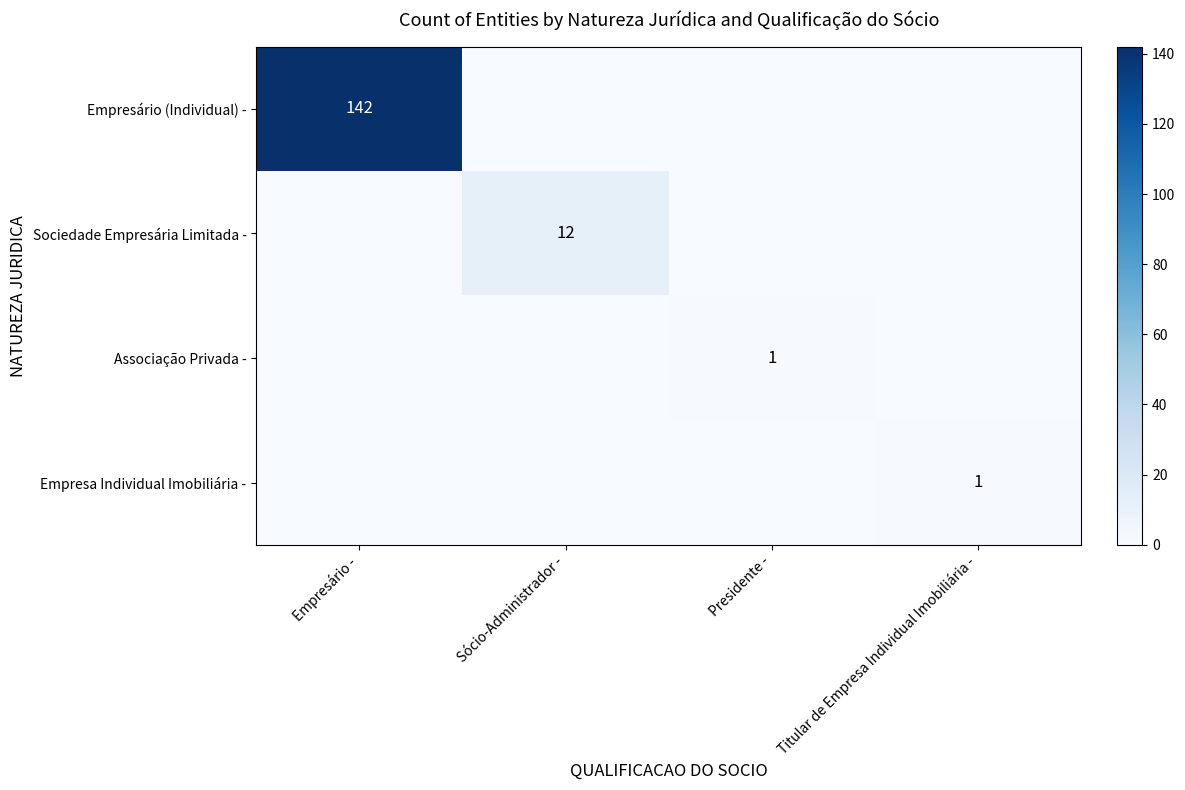

How many categories are shown in the chart?

4